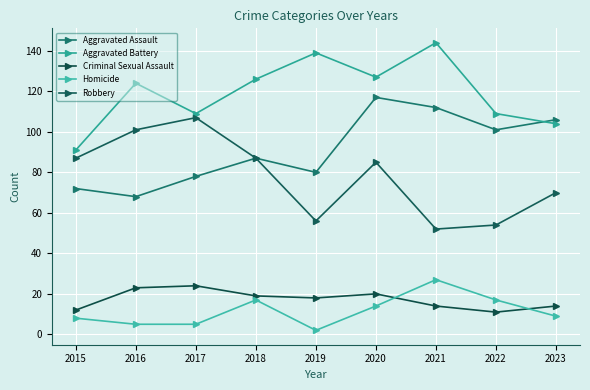

Does the chart have visible grid lines?

Yes